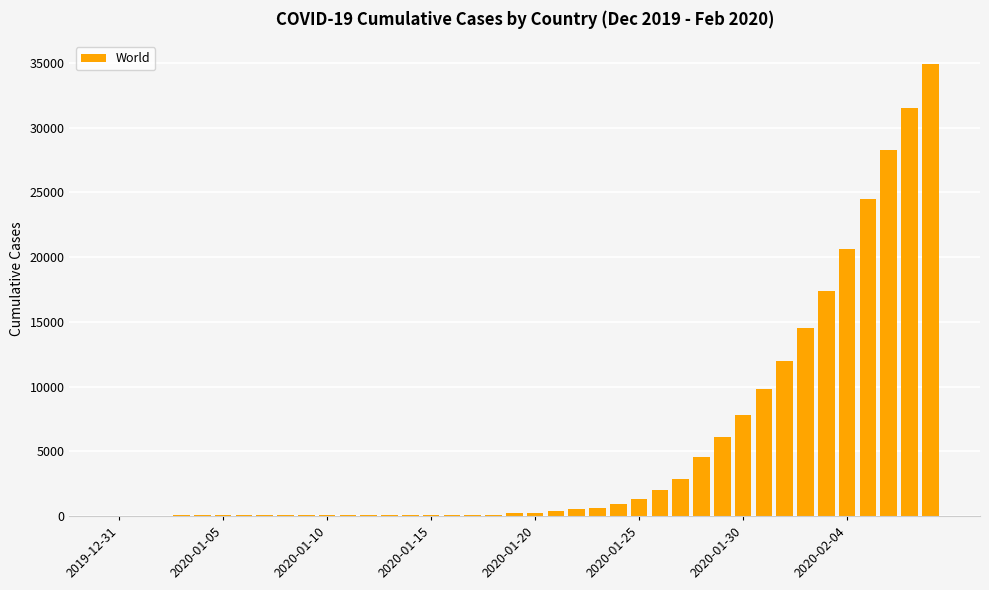

What is the maximum value shown in the chart?

34933